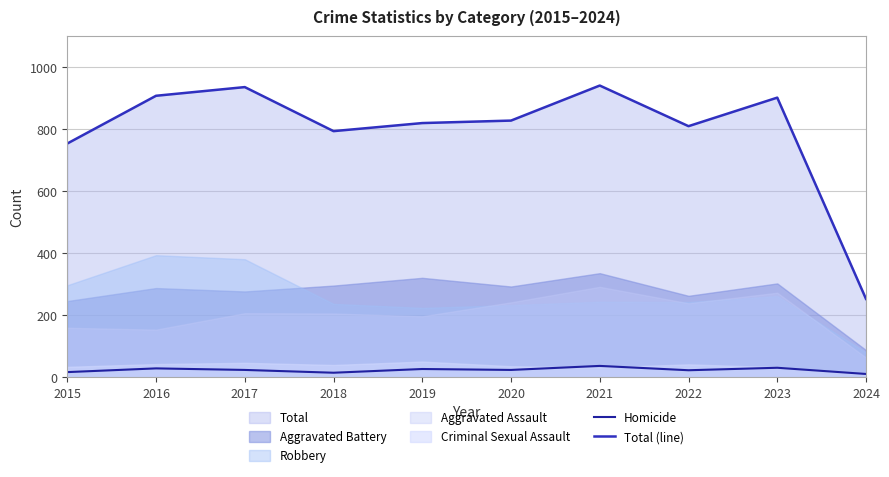

Where does the Homicide series first go above 24?

2016